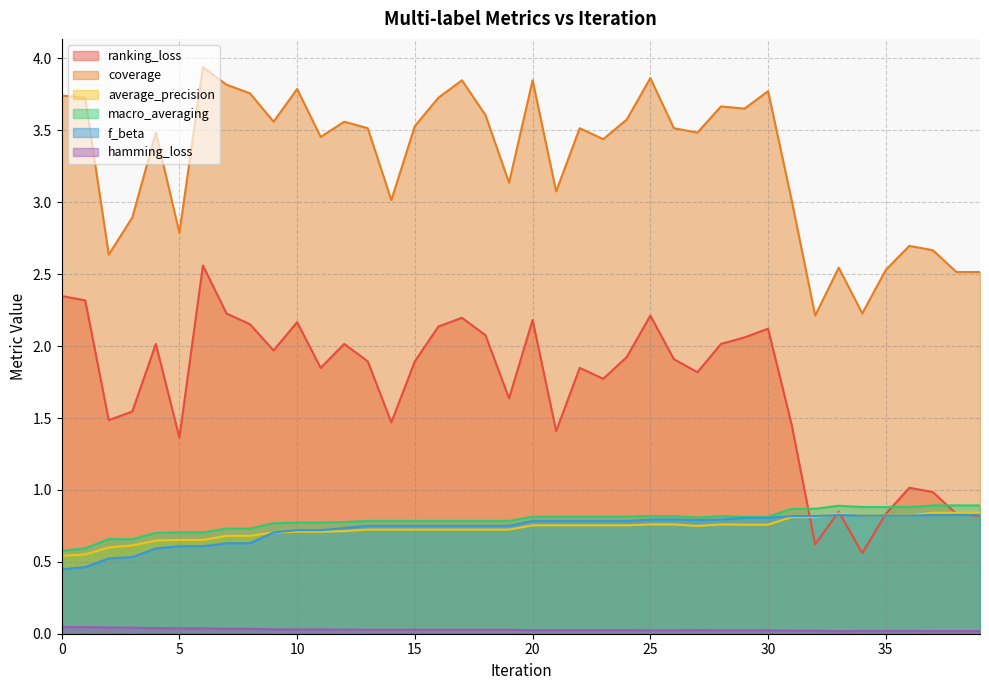

What are all the series names shown in the legend?

ranking_loss, coverage, average_precision, macro_averaging, f_beta, hamming_loss